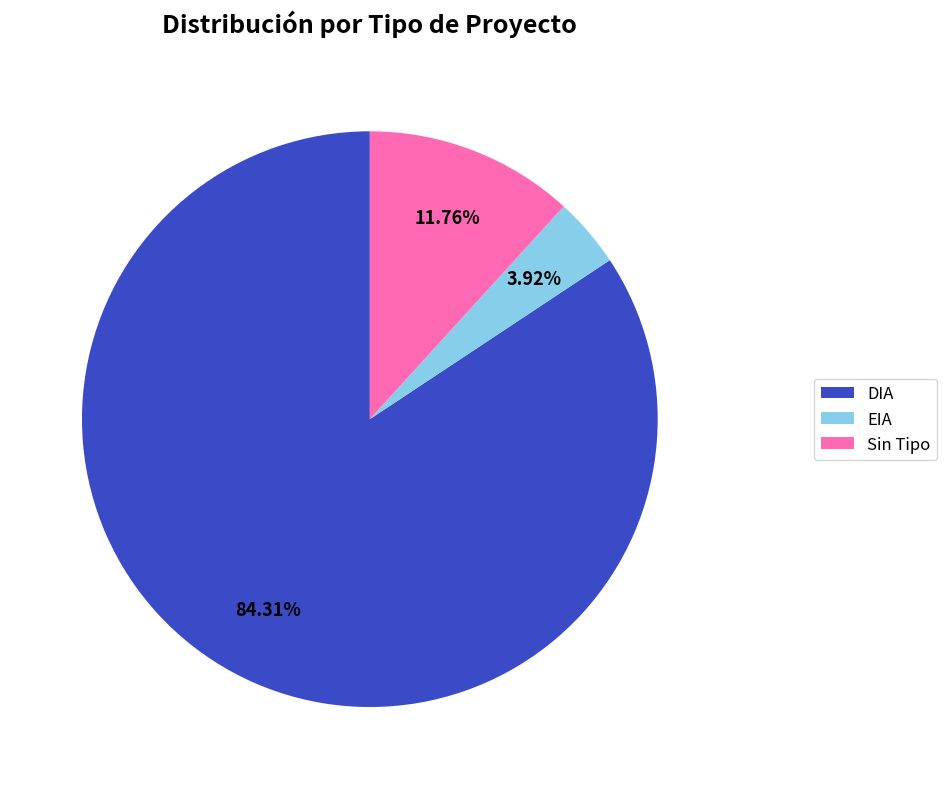

Which category has the smallest portion of the pie?

EIA